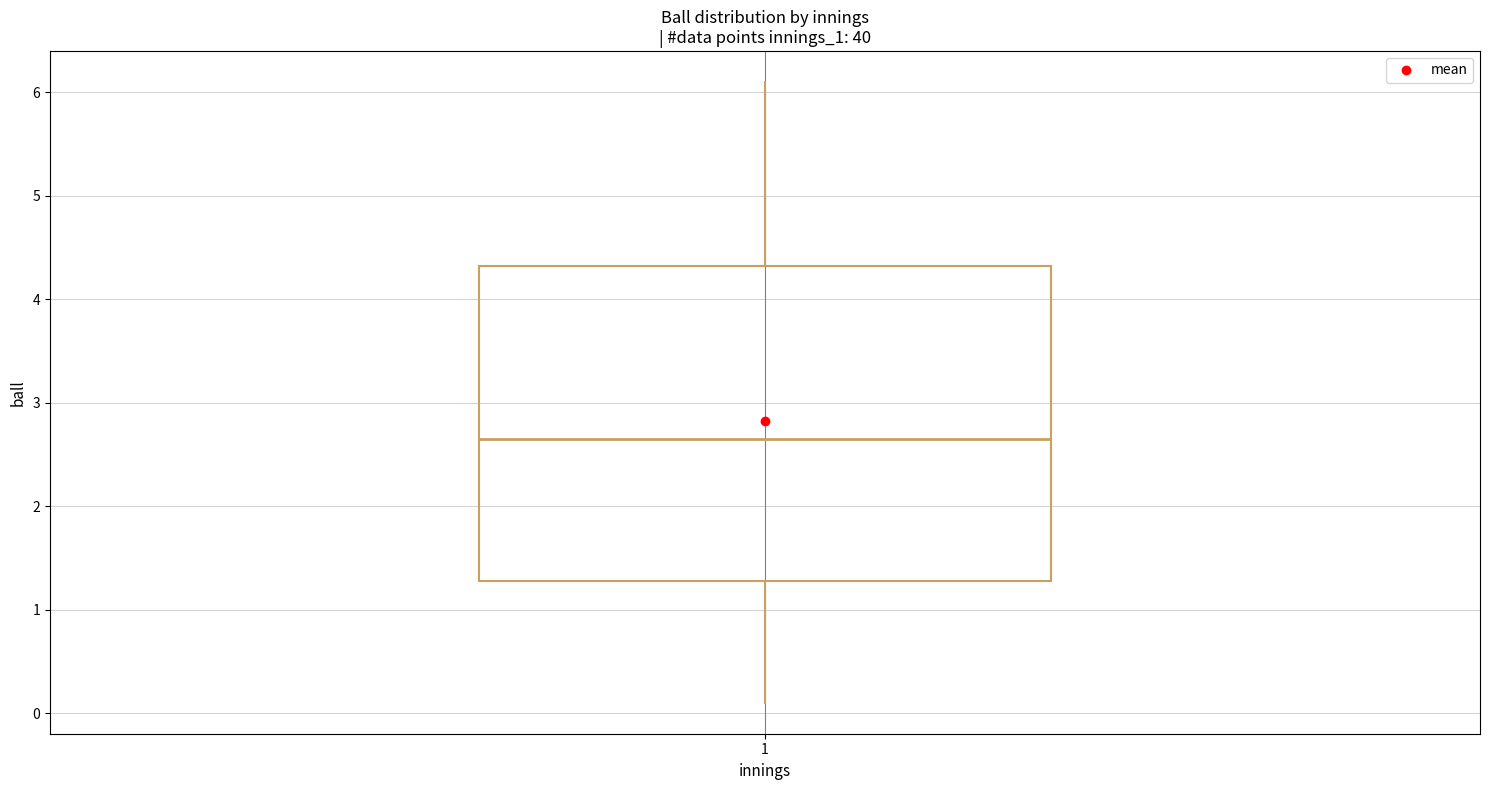

Read this box plot against the y-axis: the position of the median line, the range covered by the box, and the ends of both whiskers. The values are not printed on the chart, so give them approximately, as read against the axis.

median 2.7, box 1.3 to 4.3, whiskers 0.1 to 6.1